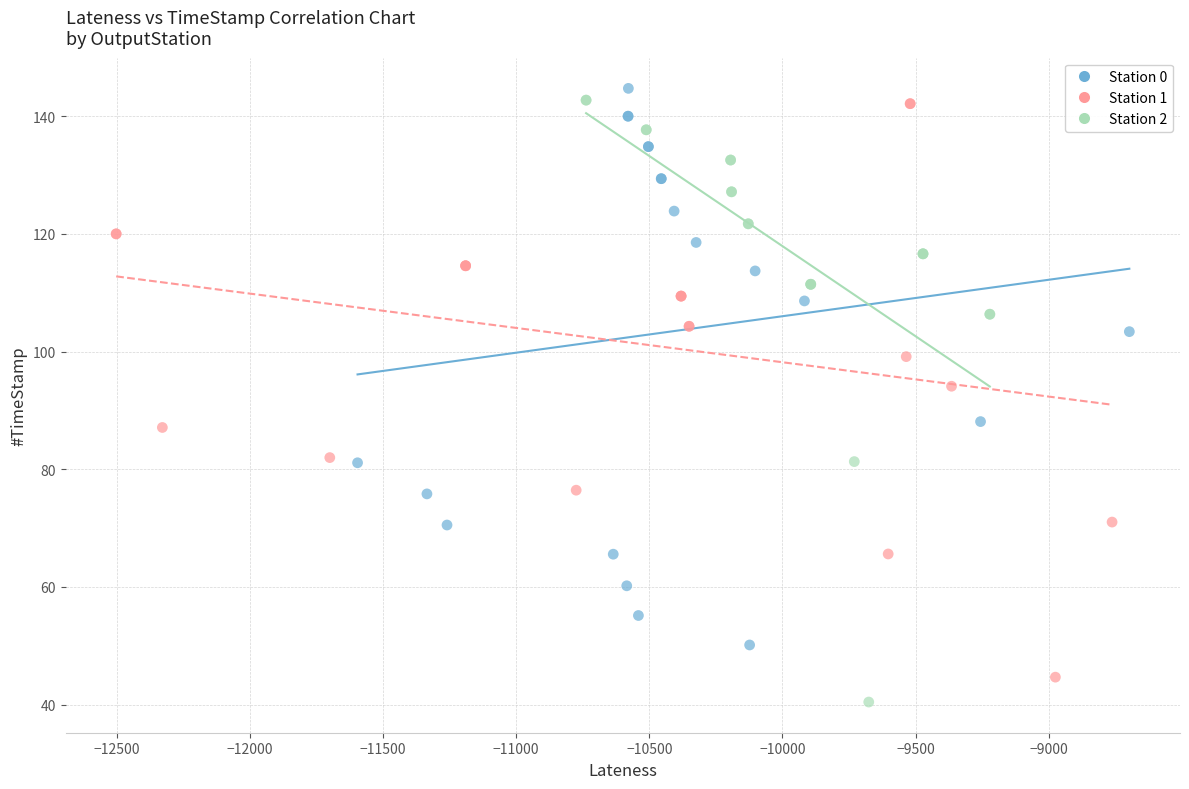

Which series has the widest spread of Y values?

Station 2